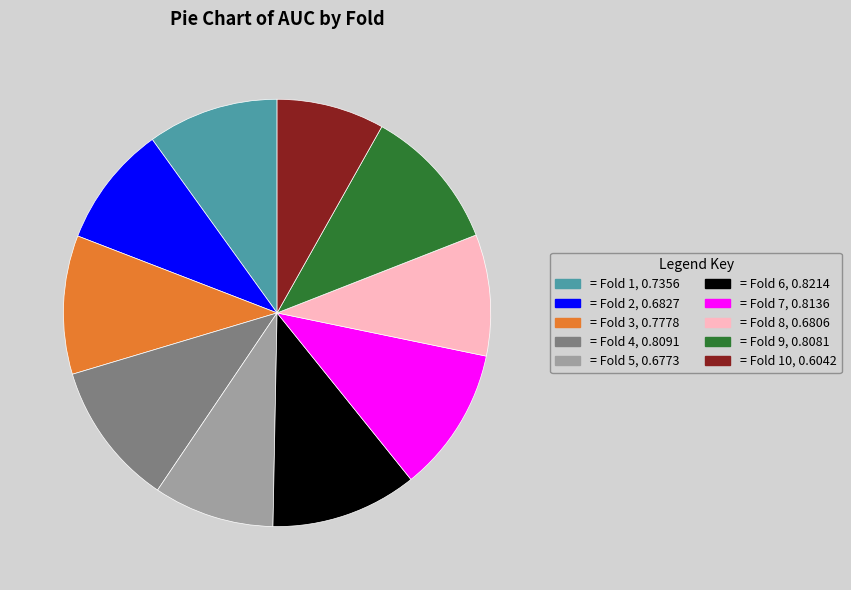

Is there any slice that represents more than half of the pie?

No